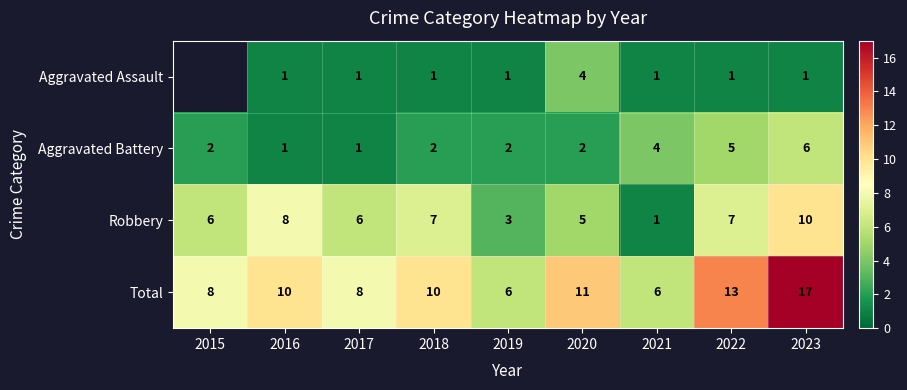

Which series has the largest total across all categories?

Total